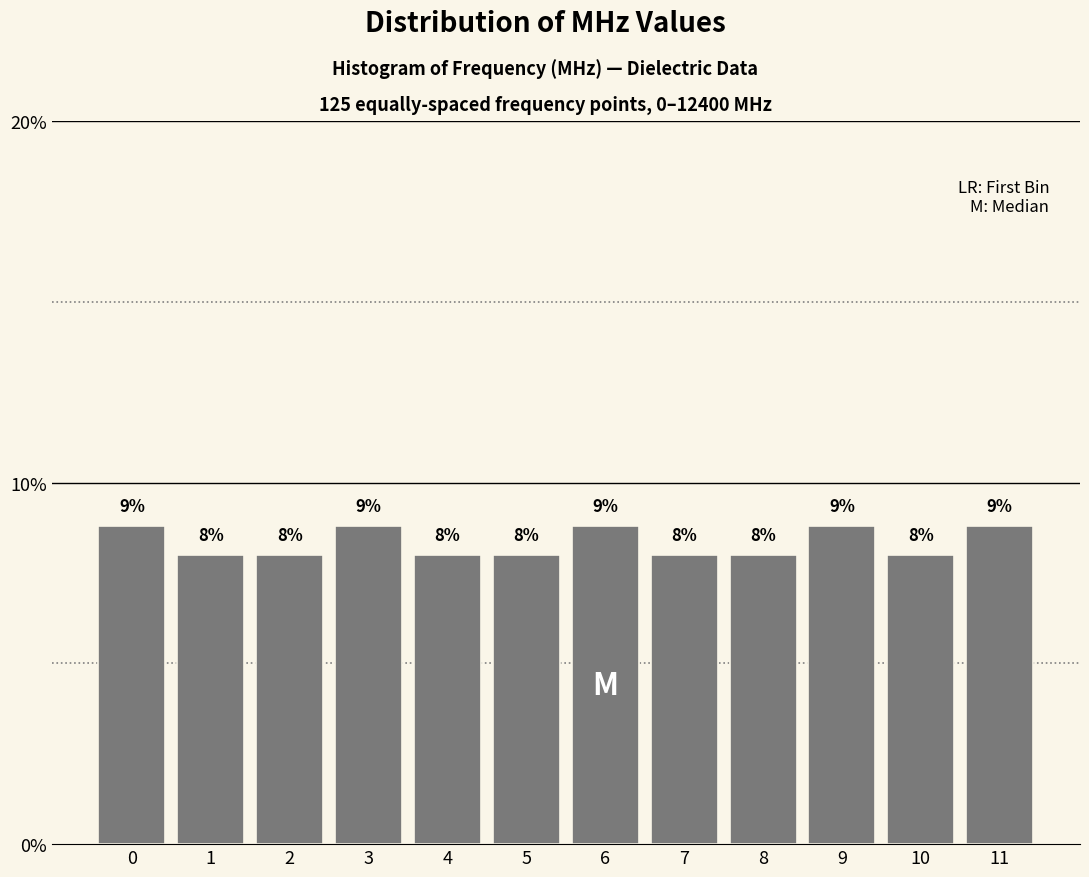

What is the value of the 9th bar from the left?

8.0